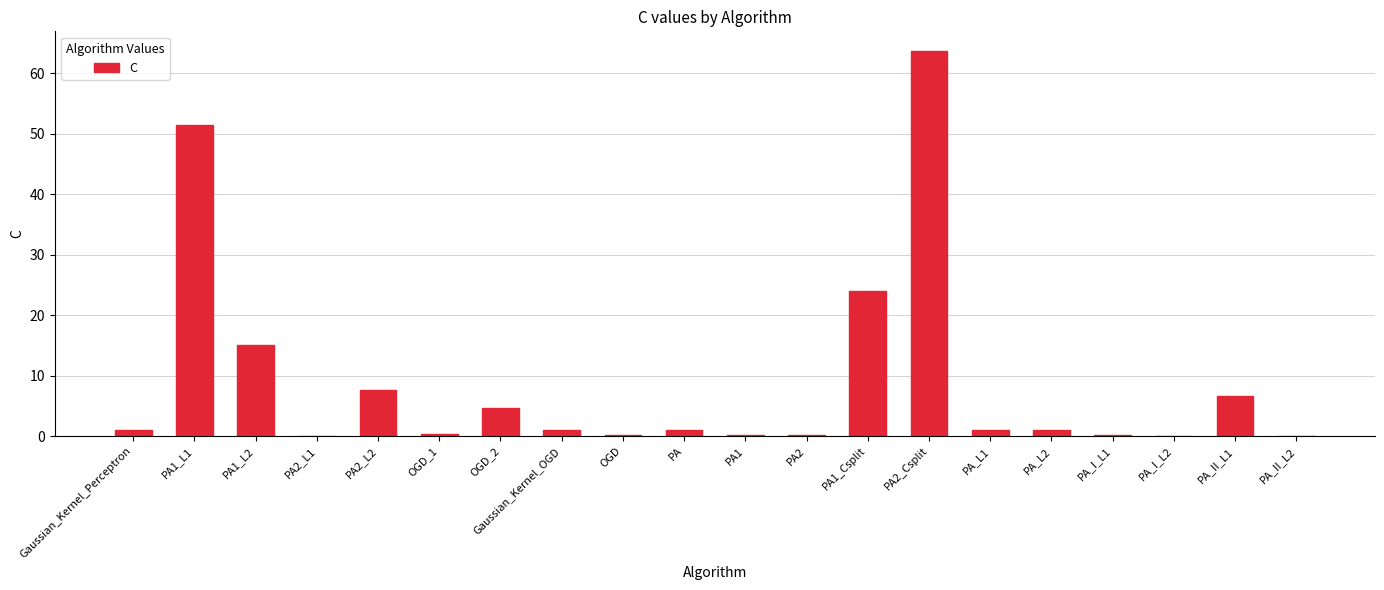

Where is the data nearest to the value 31?

PA1_Csplit